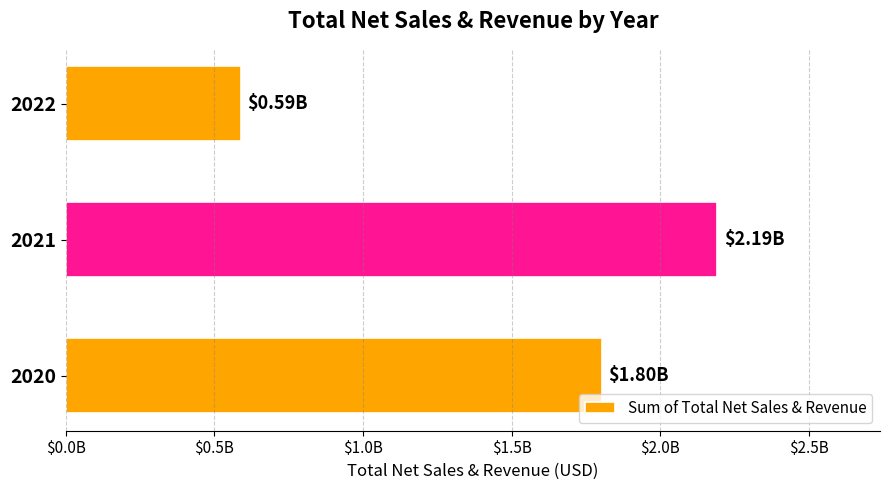

How many values are below 1802738742?

1